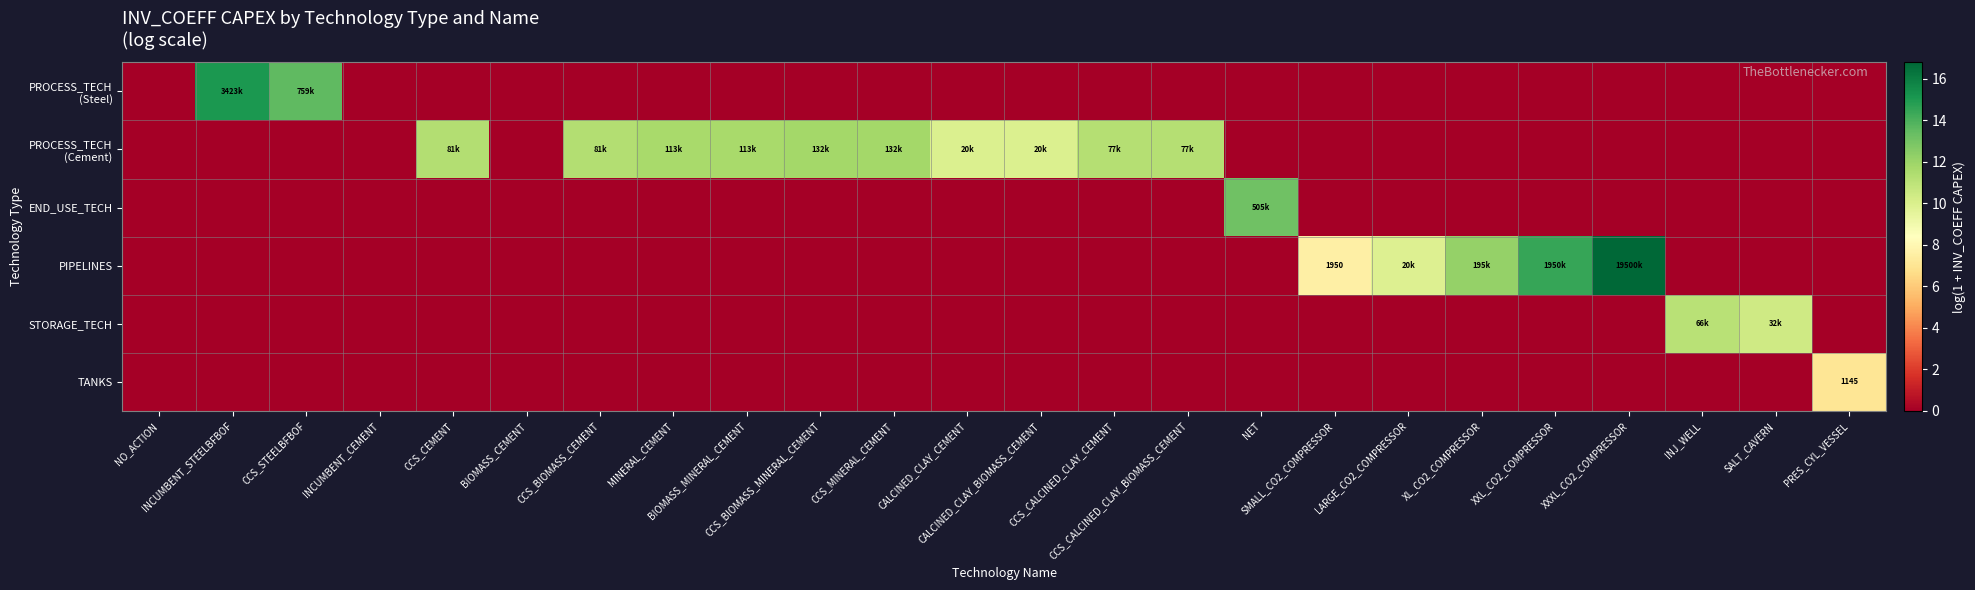

How many values in the TANKS series exceed 0?

1